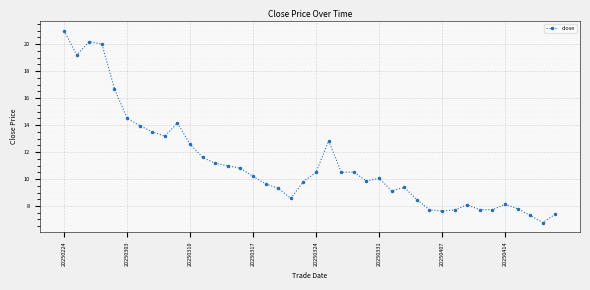

What is the value of the 10th point from the left?

14.2